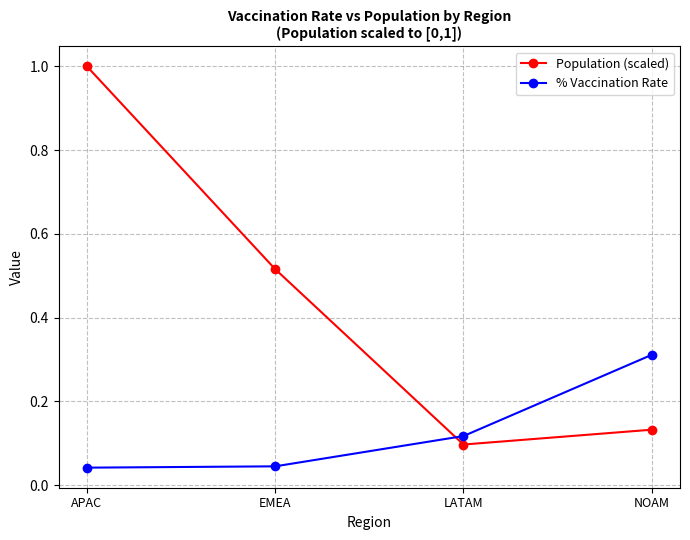

Where is the first local minimum for Population (scaled)?

LATAM